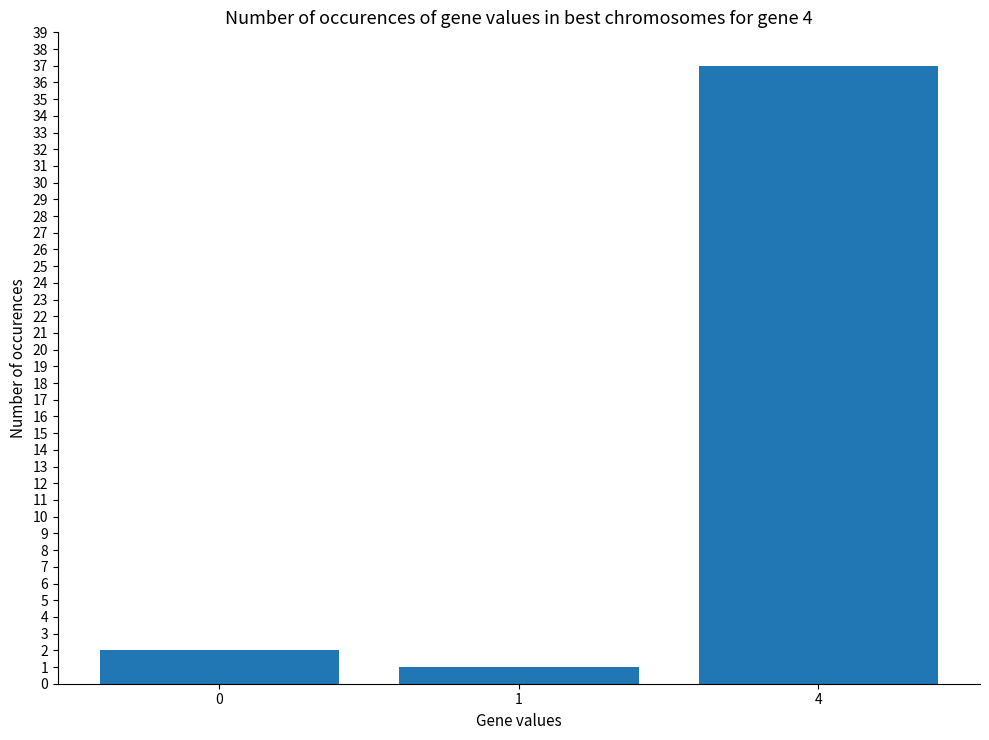

What is the ratio of the value at 4 to the value at 0?

18.5